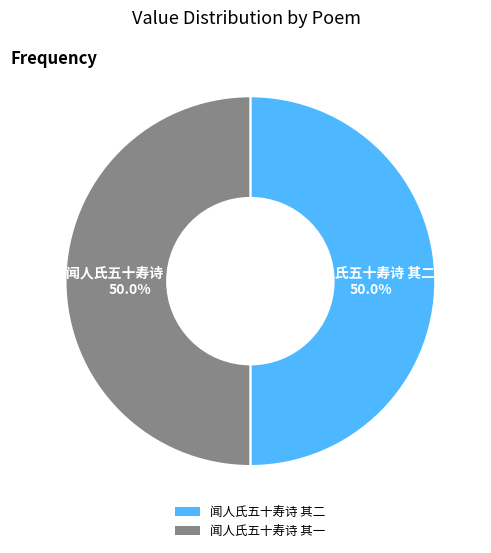

What is the ratio of the value at 闻人氏五十寿诗 其一 to the value at 闻人氏五十寿诗 其二?

1.0